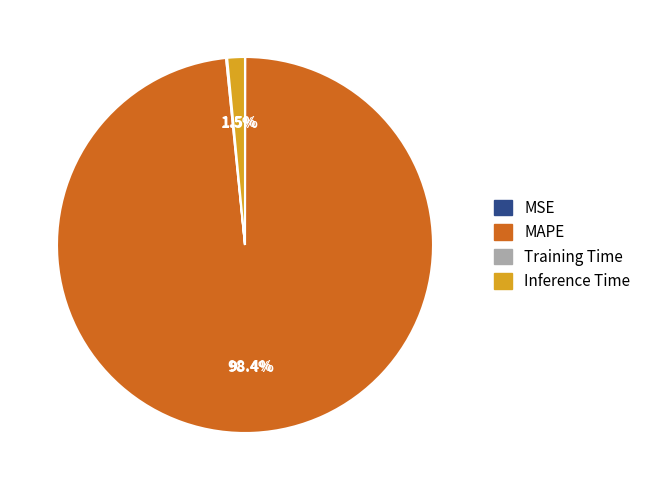

Is there any slice that represents more than half of the pie?

Yes